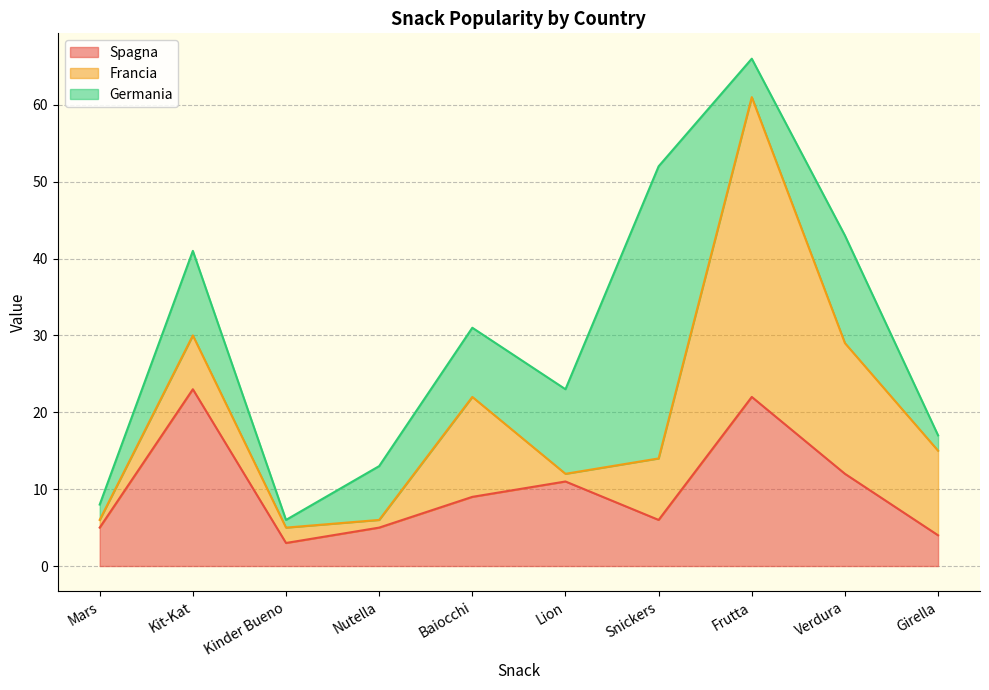

Which series has the largest total across all categories?

Spagna